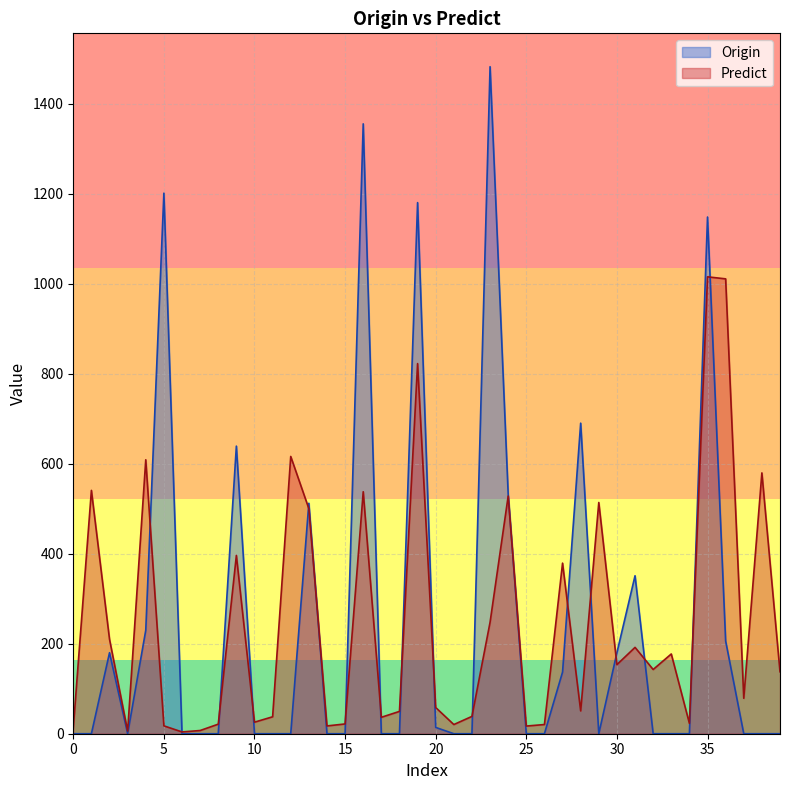

Does the chart have visible grid lines?

Yes